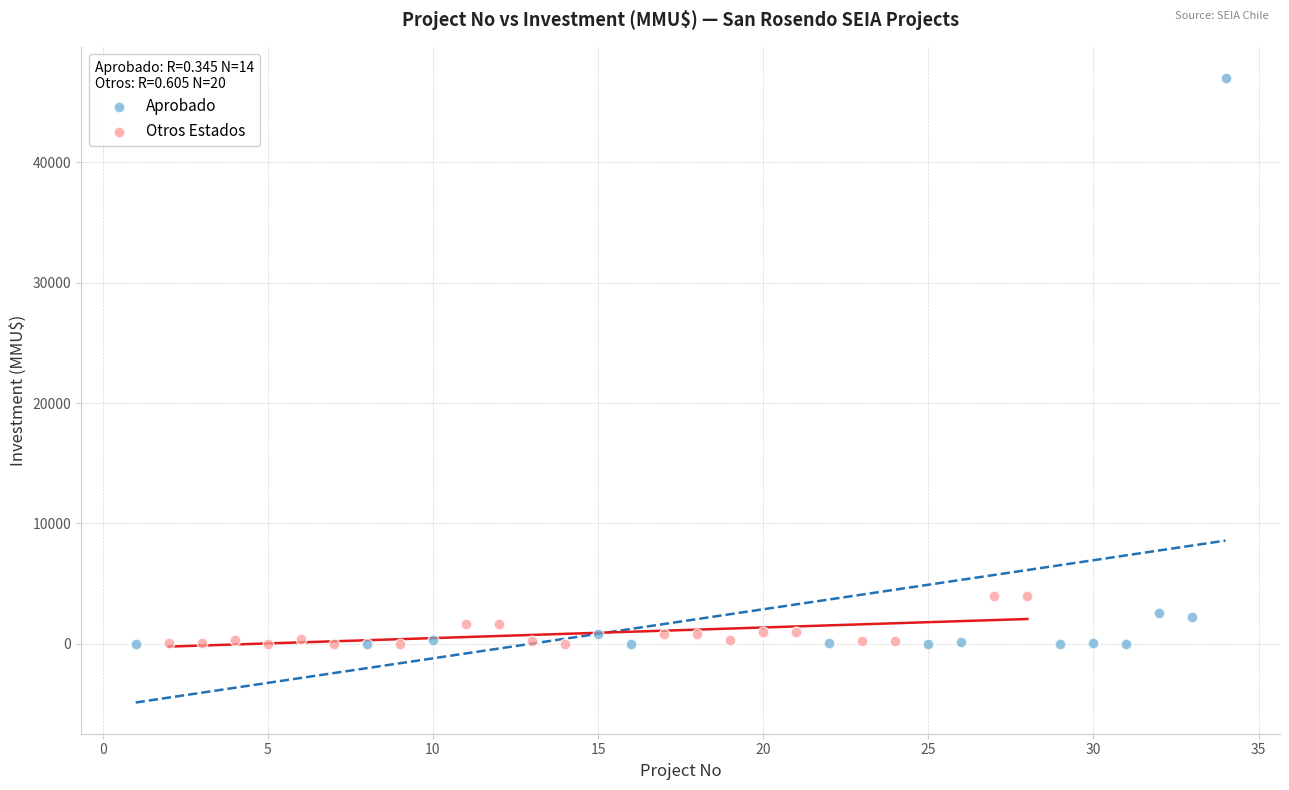

What are all the series names shown in the legend?

Aprobado, Otros Estados